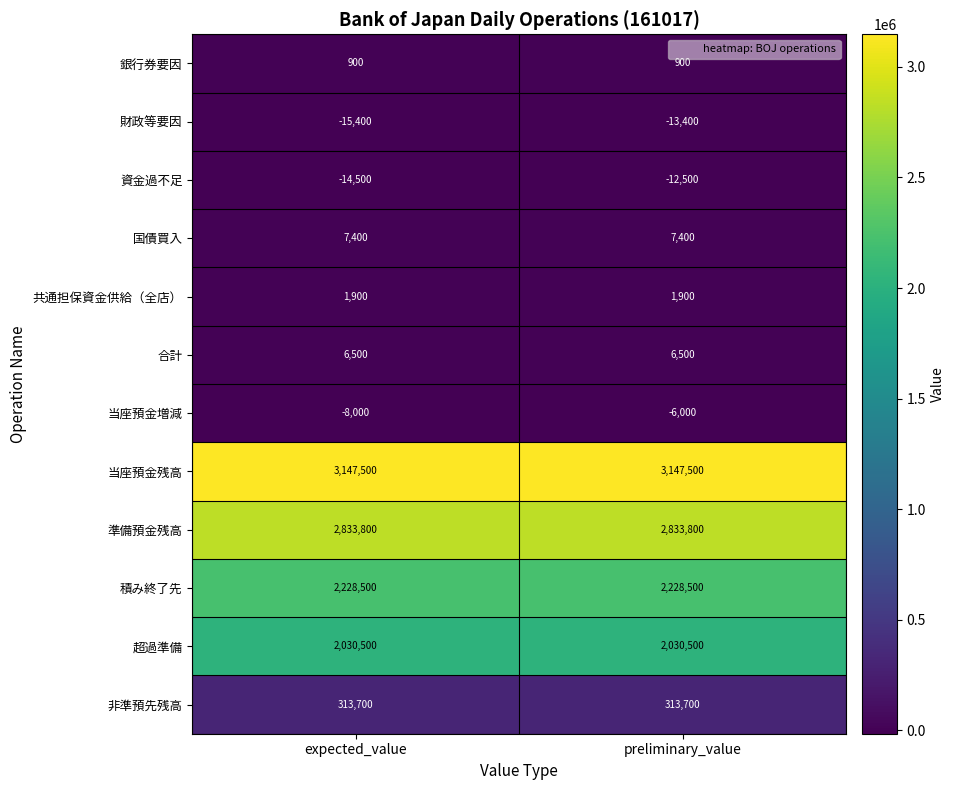

What is the total value across all series at preliminary_value?

10538800